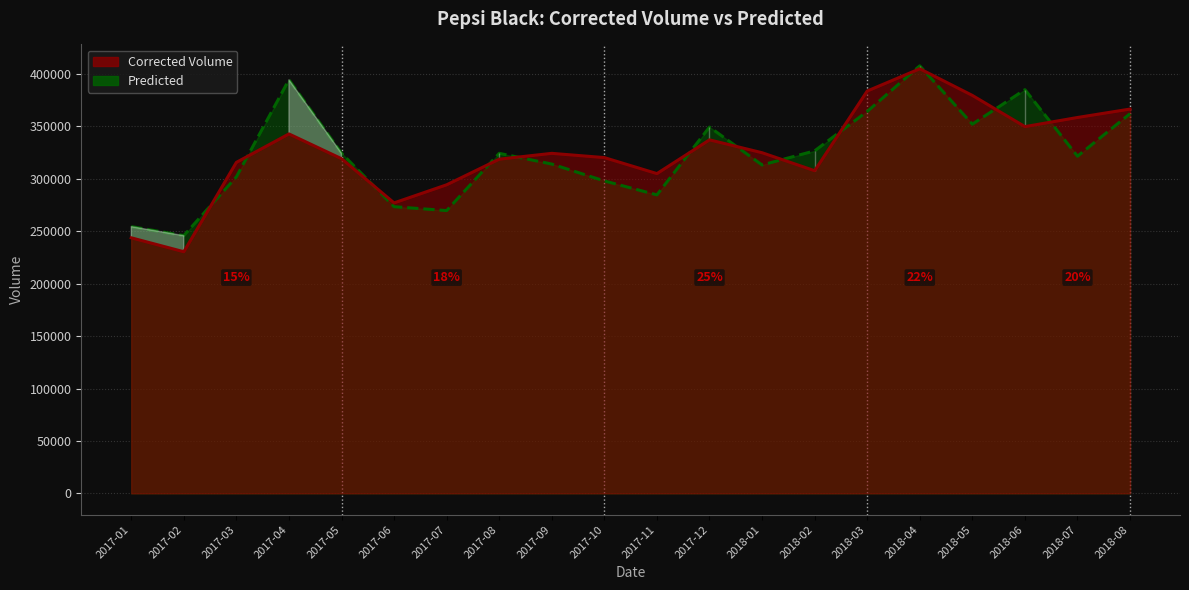

Between 2018-01 and 2018-08, which series saw the biggest shift?

Predicted